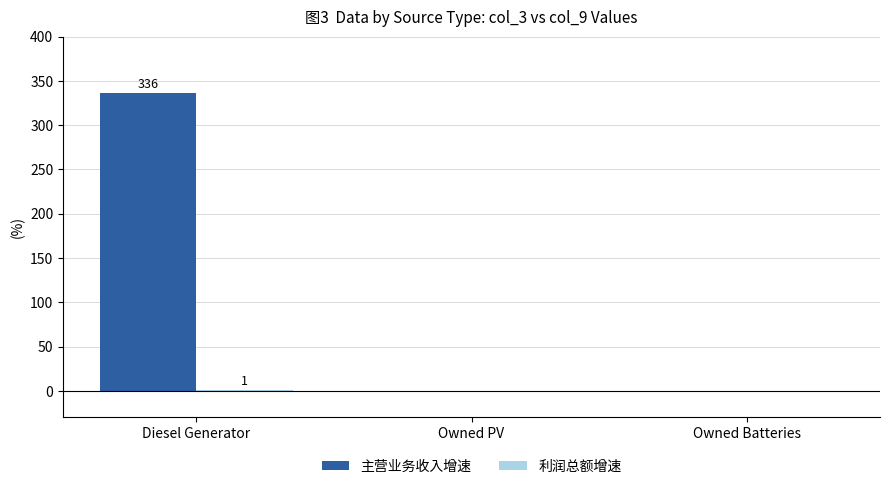

The value of 主营业务收入增速 at Owned Batteries is 175. True or false?

False